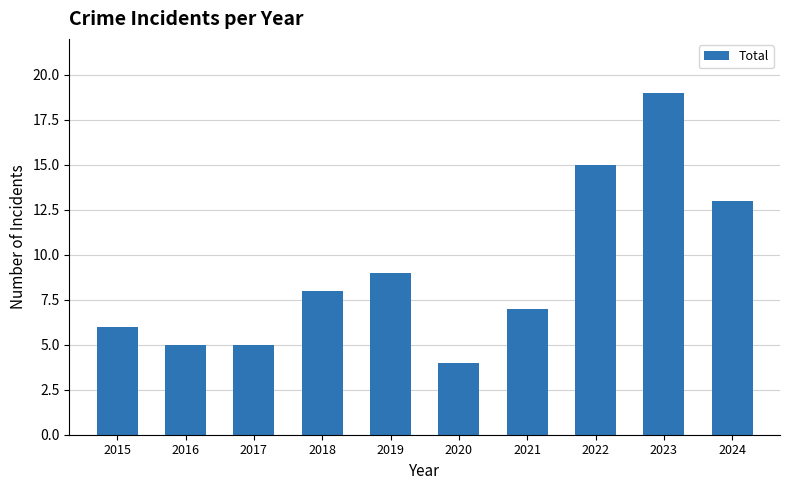

What is the difference between the maximum and minimum values?

15